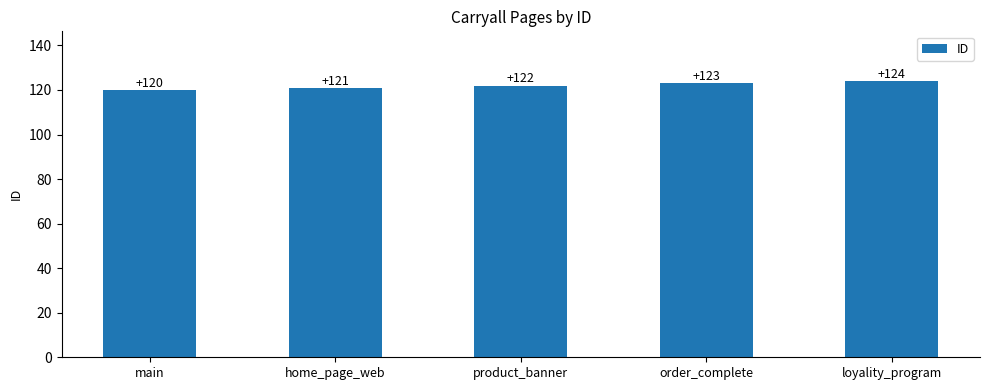

True or false: the data shows 205 at main.

False